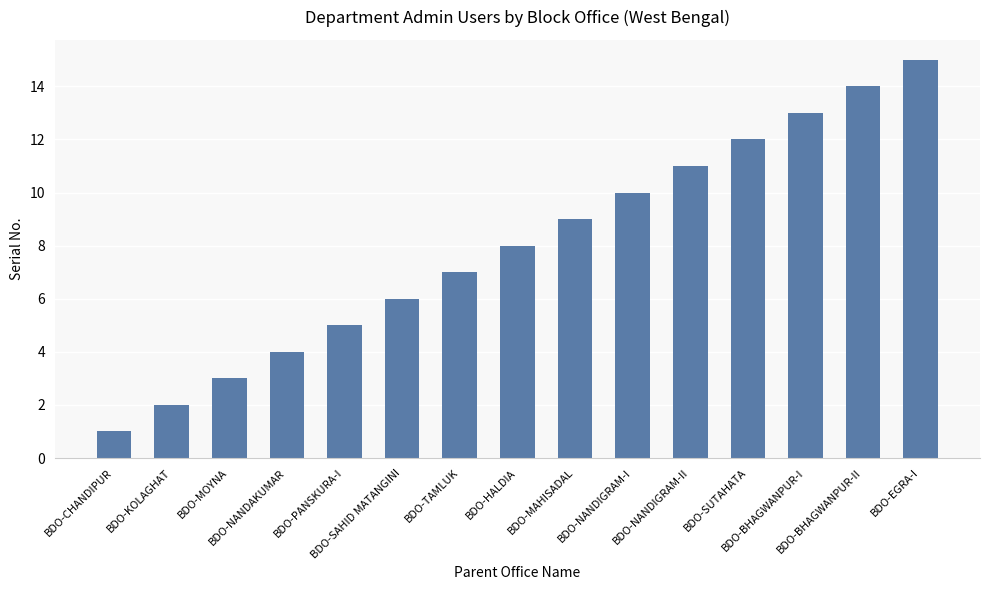

What is the maximum value shown in the chart?

15